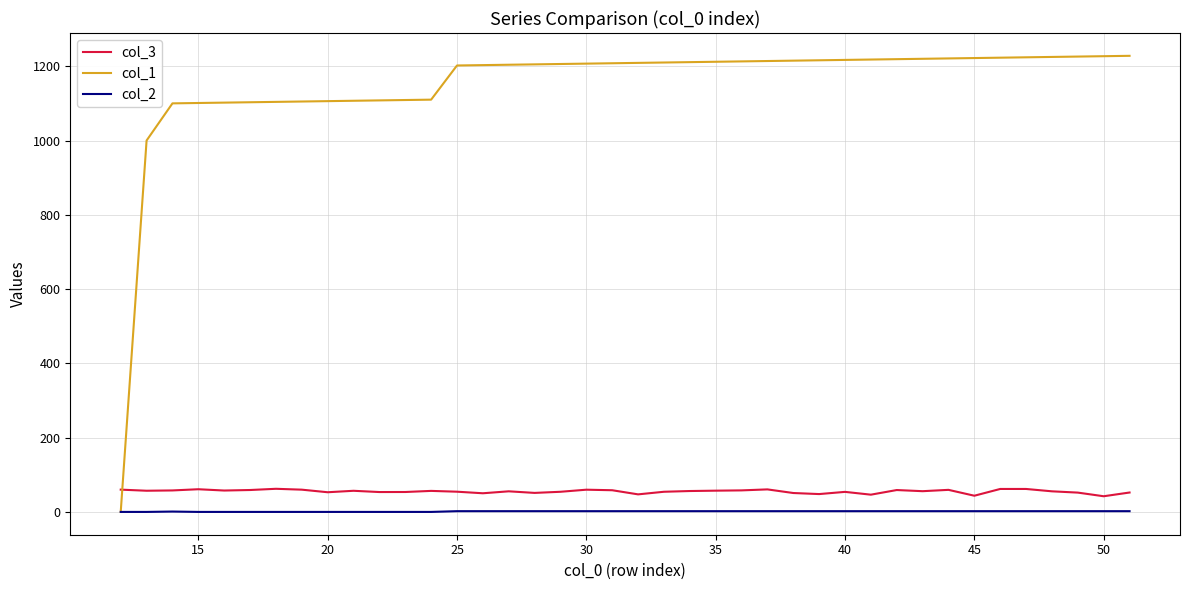

List the series in order of their peak value, highest first.

col_1, col_3, col_2